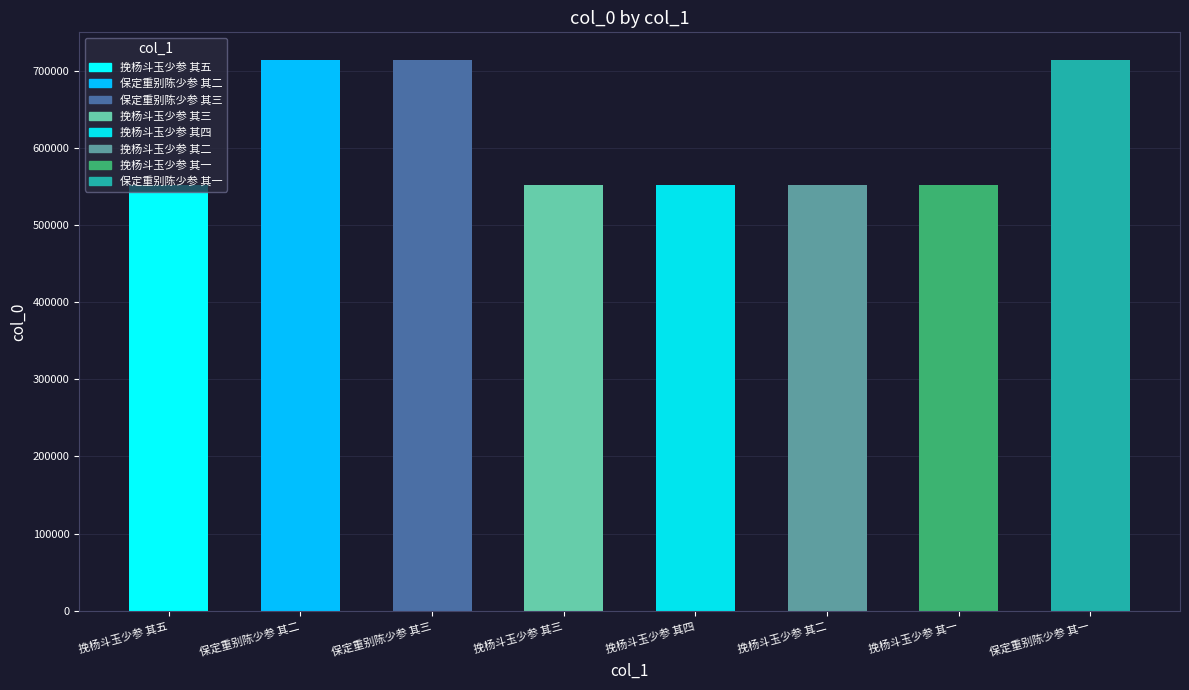

Count the number of values greater than 552248.

3